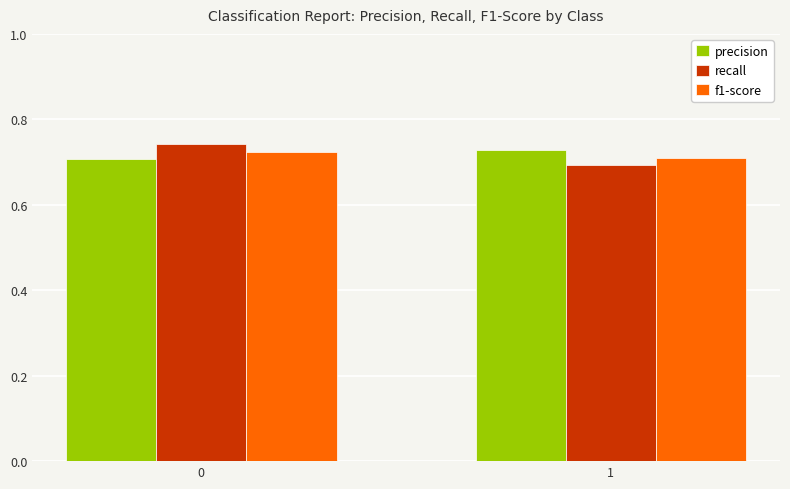

How many precision values are between 0 and 1?

2